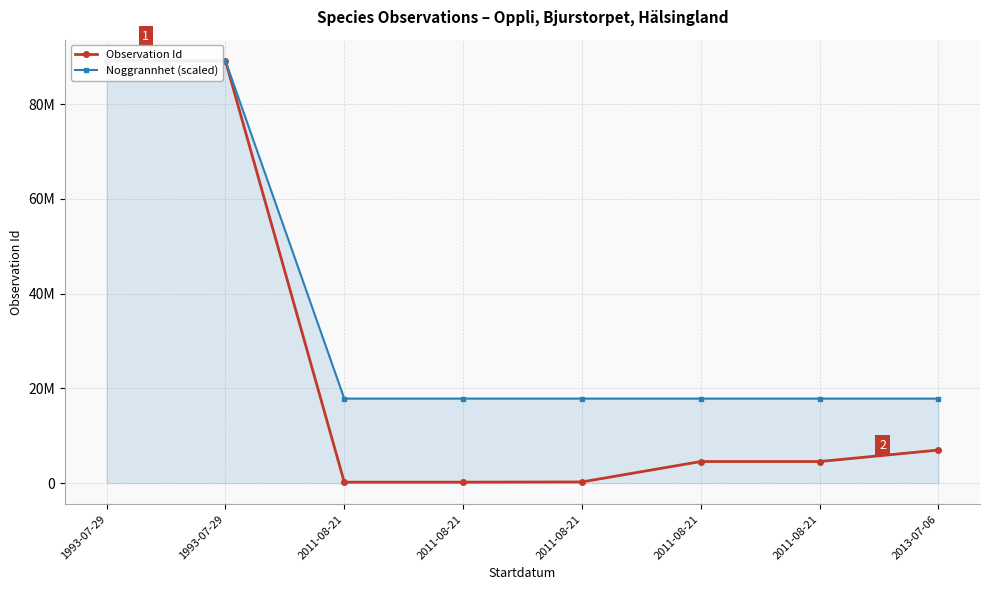

Rank the series by their maximum value, from highest to lowest.

Observation Id, Noggrannhet (scaled)